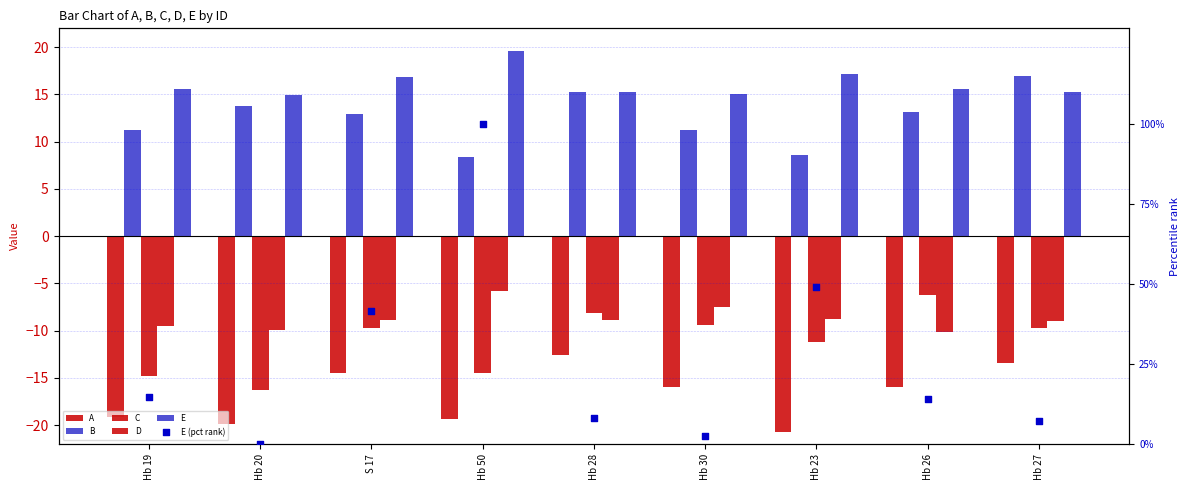

At which category is the sum across all series the highest?

Hb 50